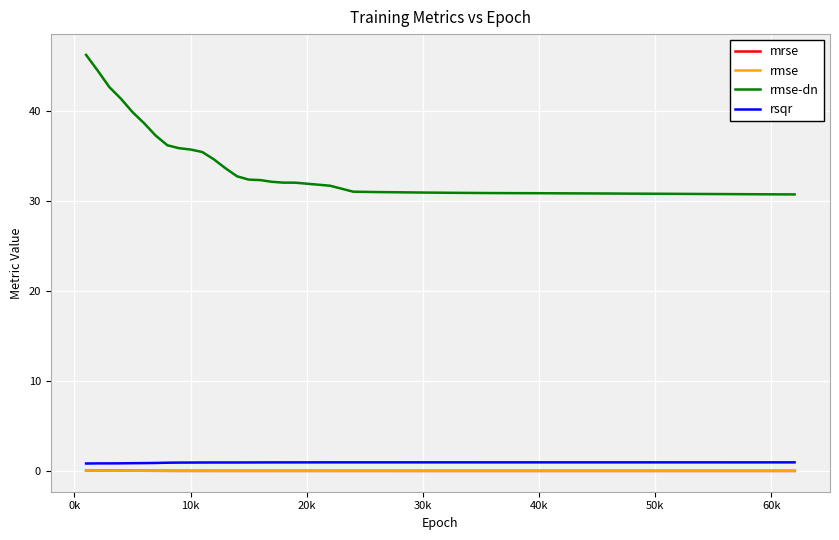

Which series has the largest total across all categories?

rmse-dn